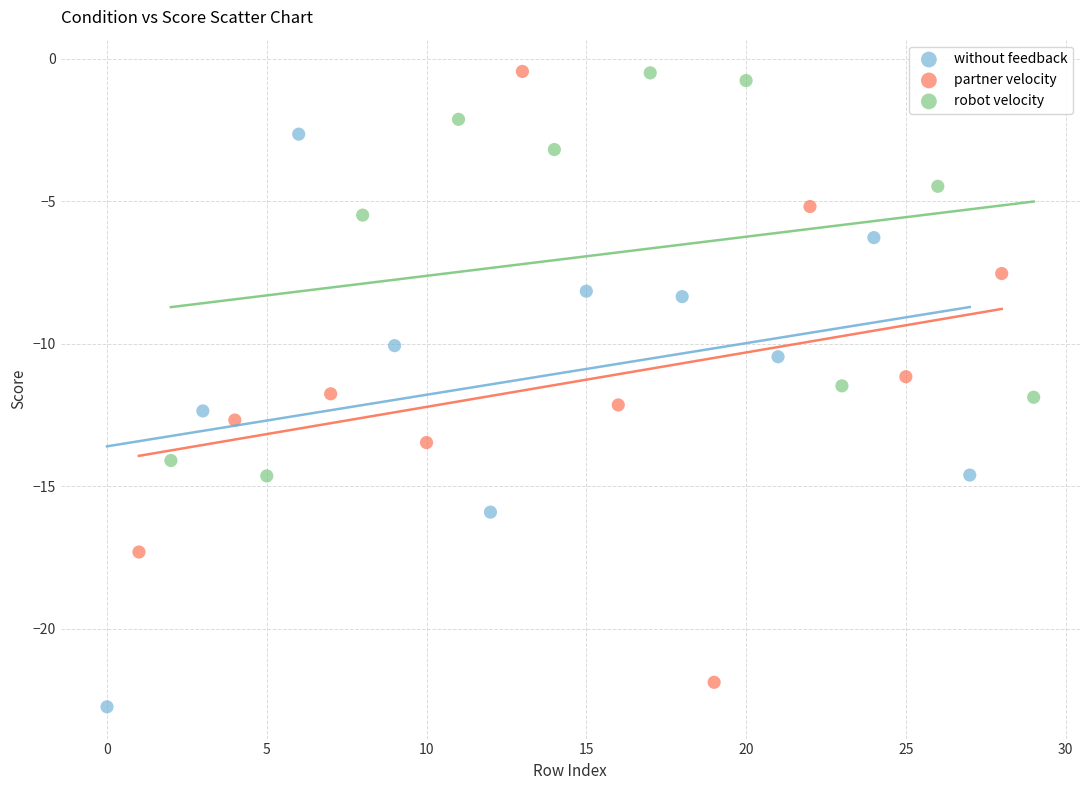

What are all the series names shown in the legend?

without feedback, partner velocity, robot velocity